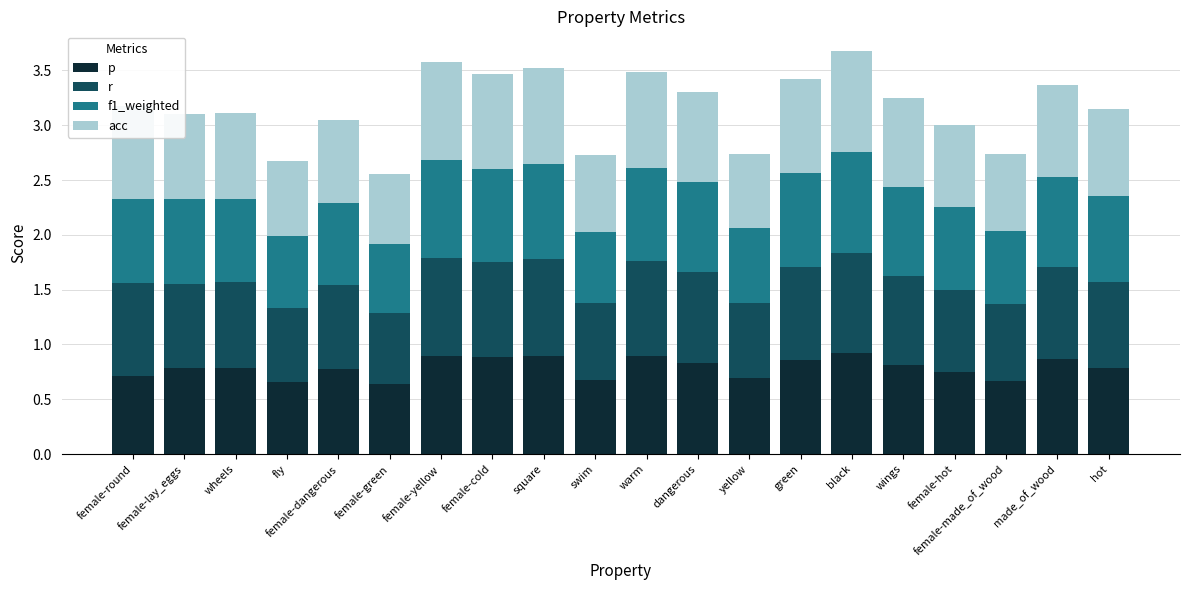

What is the total value across all series at female-round?

3.2